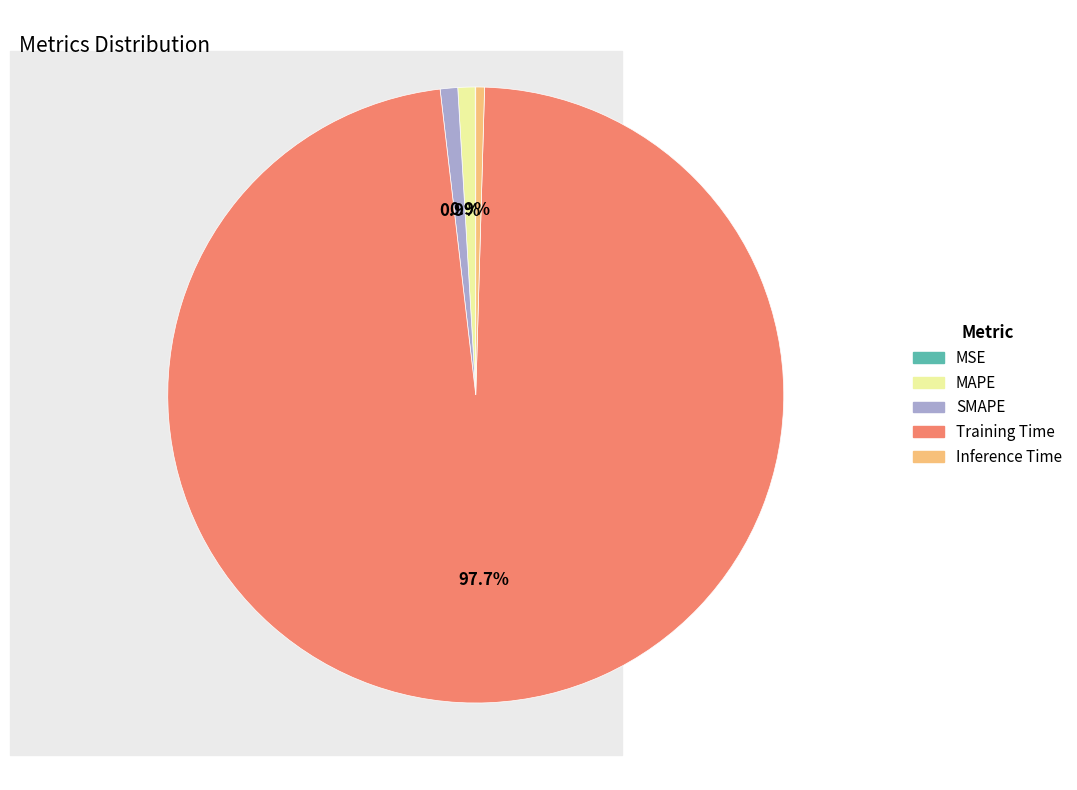

Does SMAPE represent more than half of the total?

No